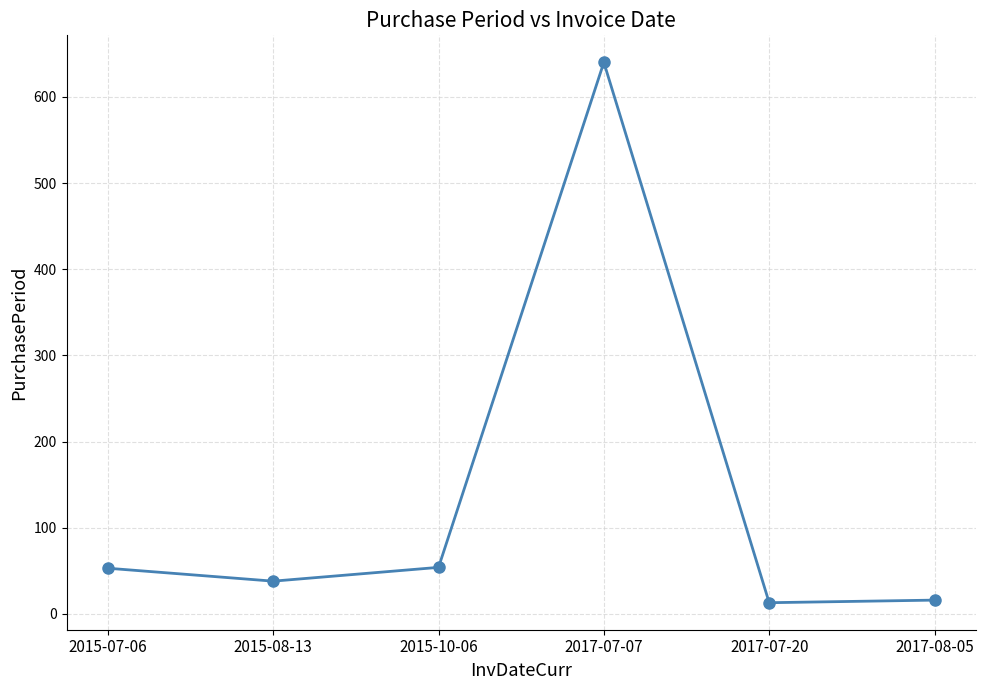

What is the greatest value displayed?

640